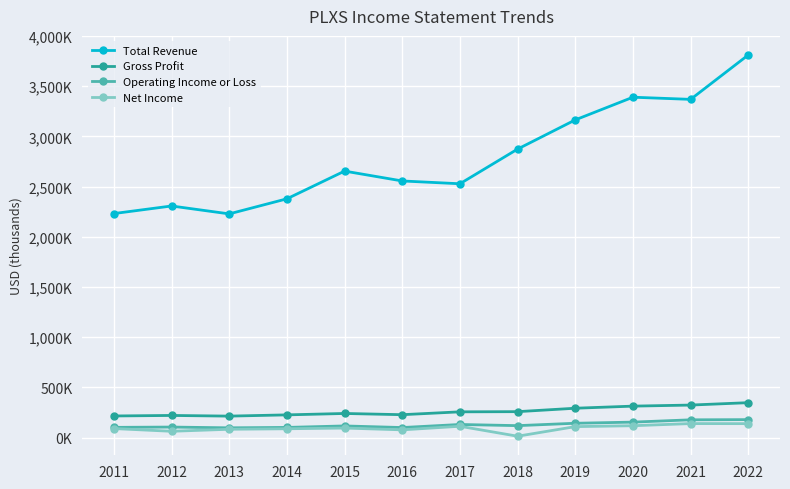

Is this an area chart (filled region under the line)?

No